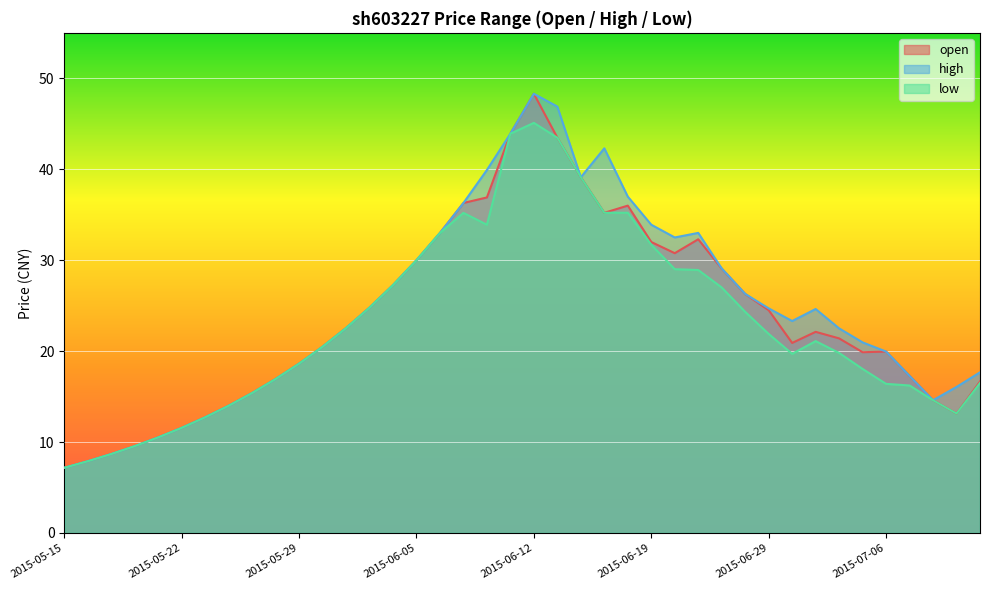

Which has a higher value, 2015-06-17 or 2015-06-05?

2015-06-17